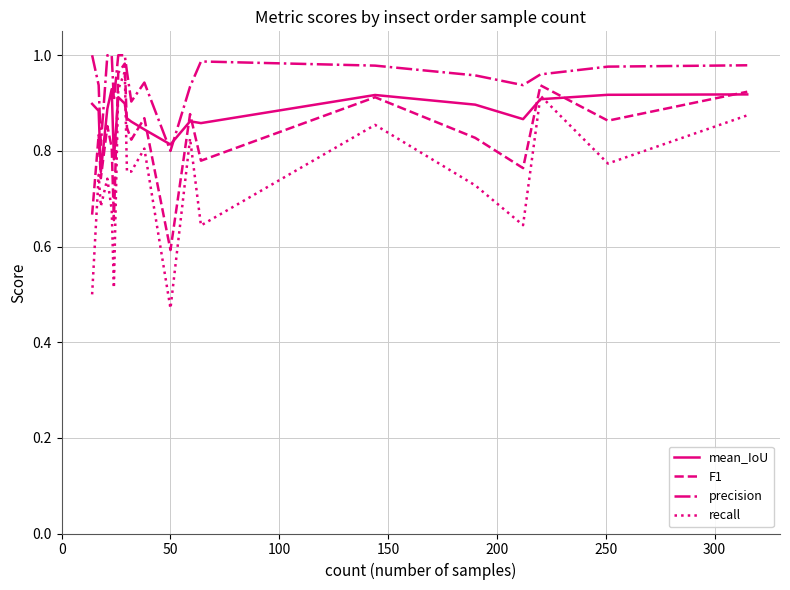

List the series in order of their peak value, lowest first.

mean_IoU, recall, F1, precision